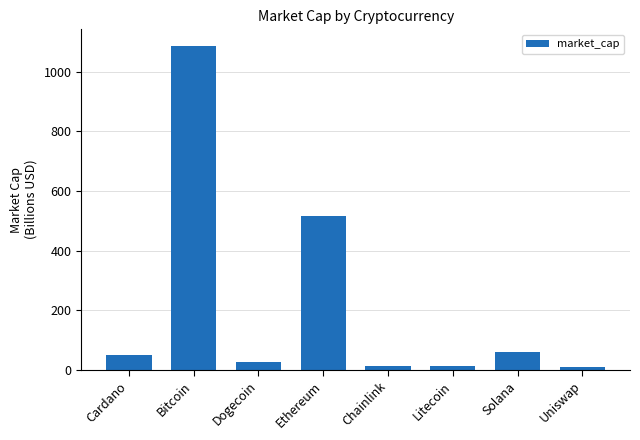

Approximately how many times larger is the value at Ethereum compared to Litecoin?

37.3